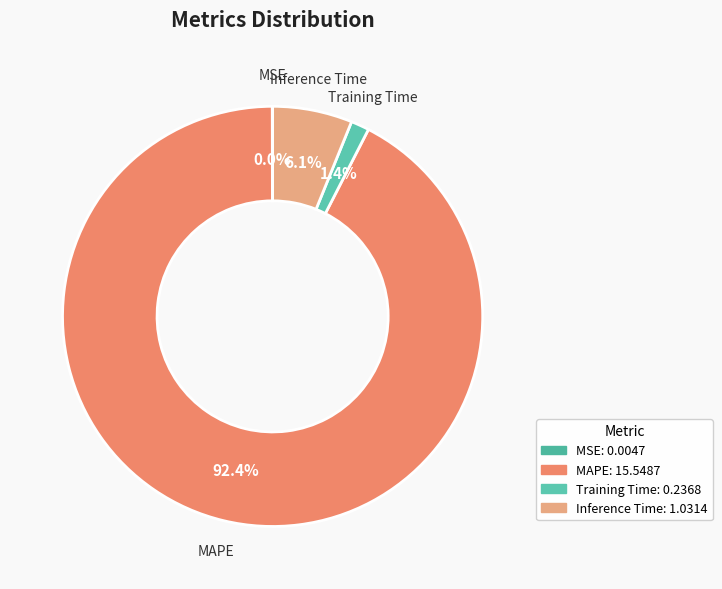

What percentage is NOT represented by Inference Time?

93.9%